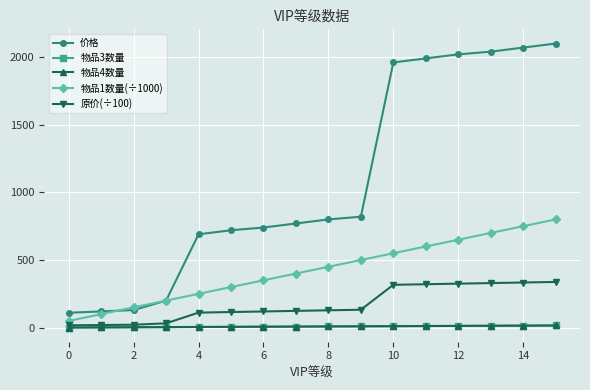

True or false: 物品4数量 and 原价(÷100) cross at least once.

False